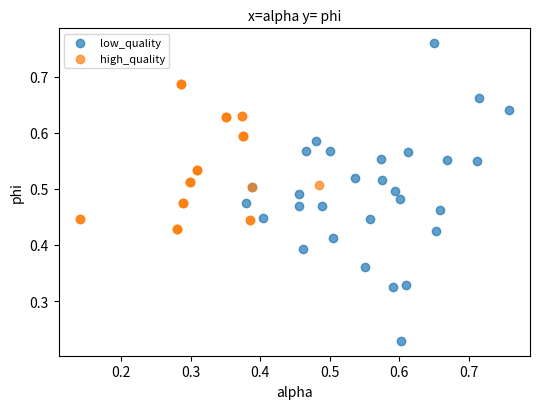

Which series reaches the minimum Y coordinate?

low_quality